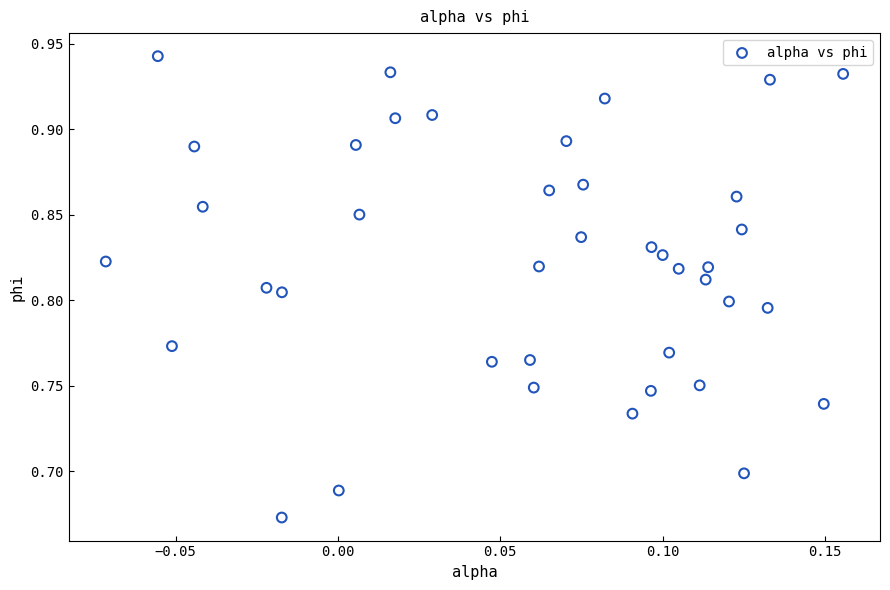

What is the range of Y values (max minus min)?

0.3